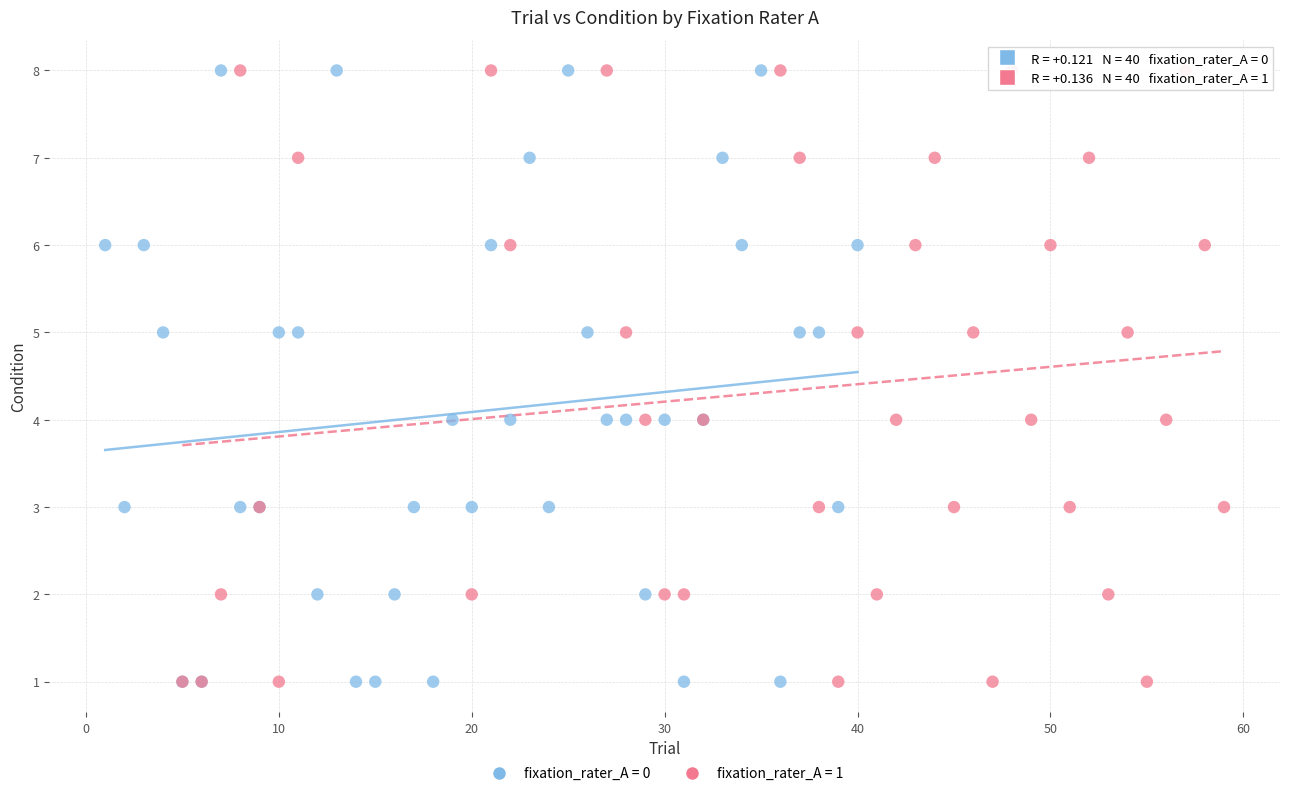

What are all the series names shown in the legend?

fixation_rater_A = 0, fixation_rater_A = 1